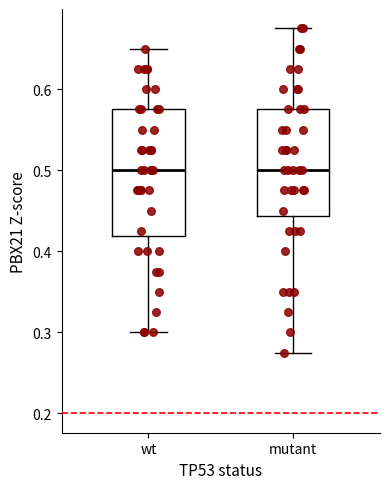

Where is the upper edge of the box for wt on the y-axis? The values are not printed on the chart, so give them approximately, as read against the axis.

0.58